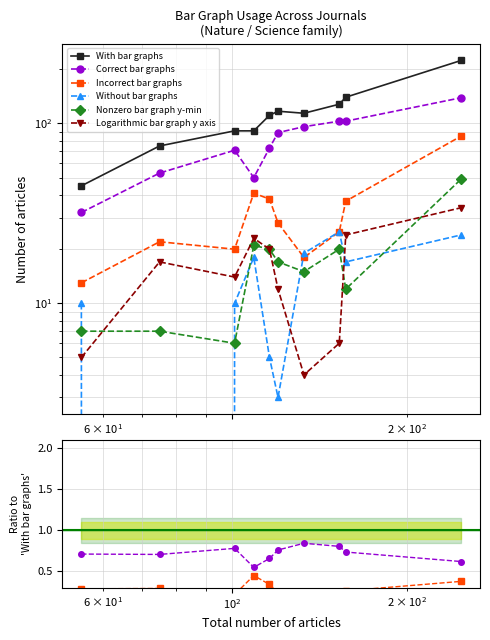

How many categories are shown in the chart?

10